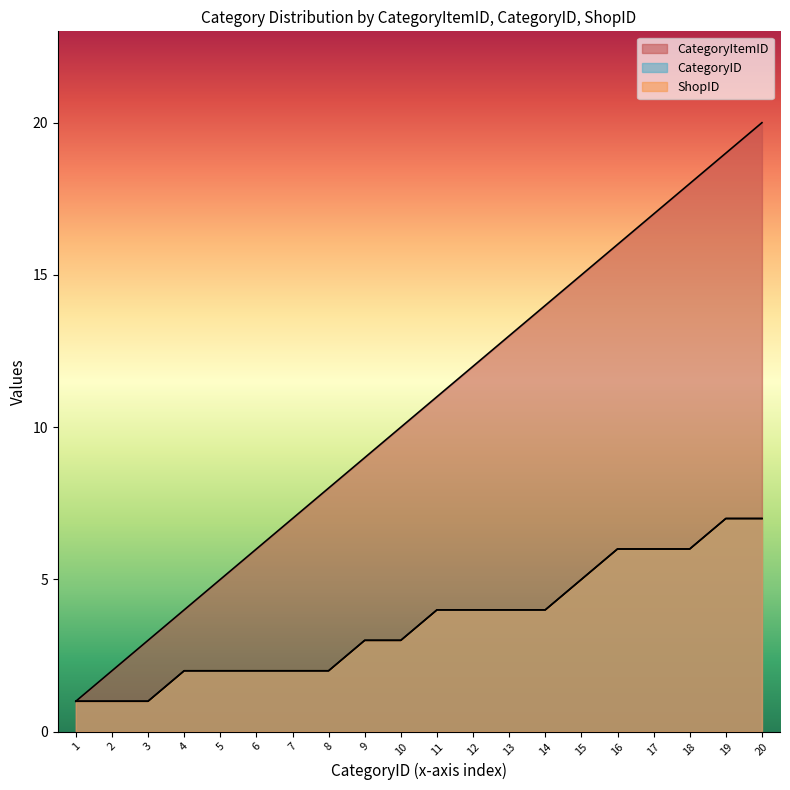

What is the difference between the maximum and minimum values in the CategoryID series?

6